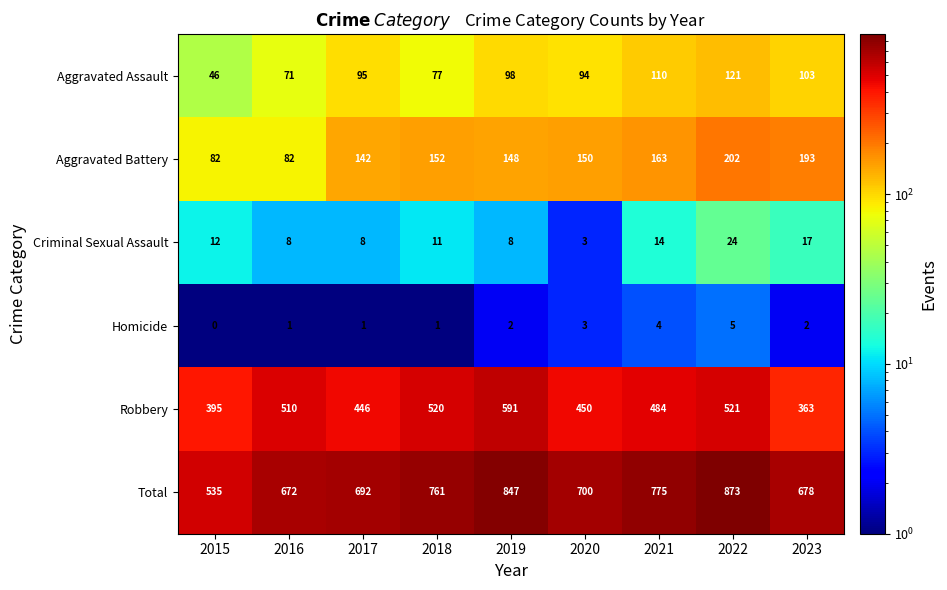

True or false: Aggravated Assault has a value of 30 at 2016.

False